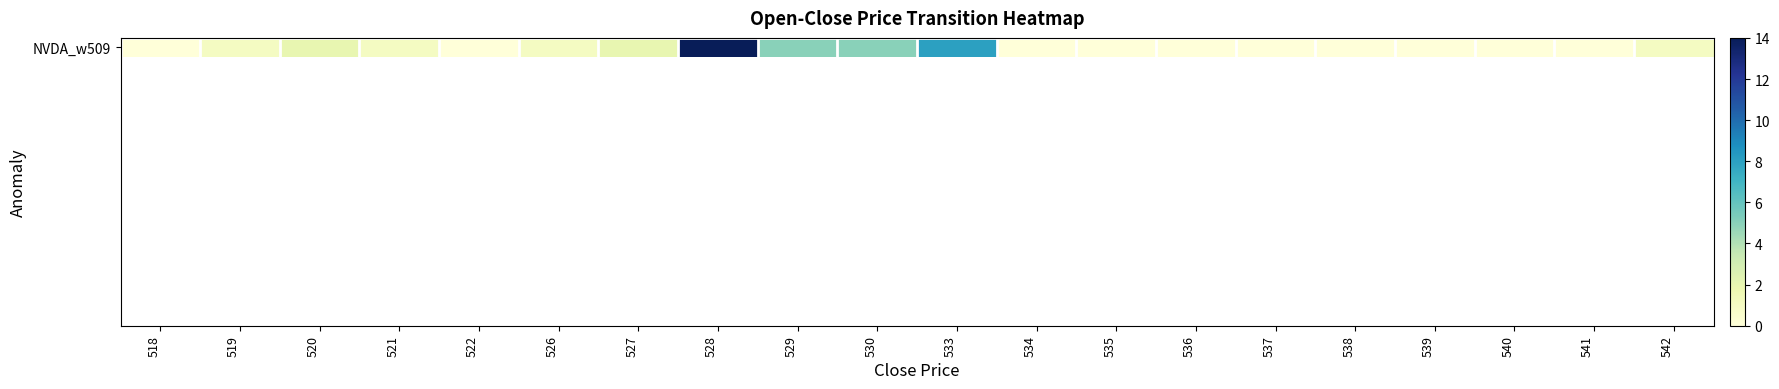

True or false: the data shows 5 at 541.

False